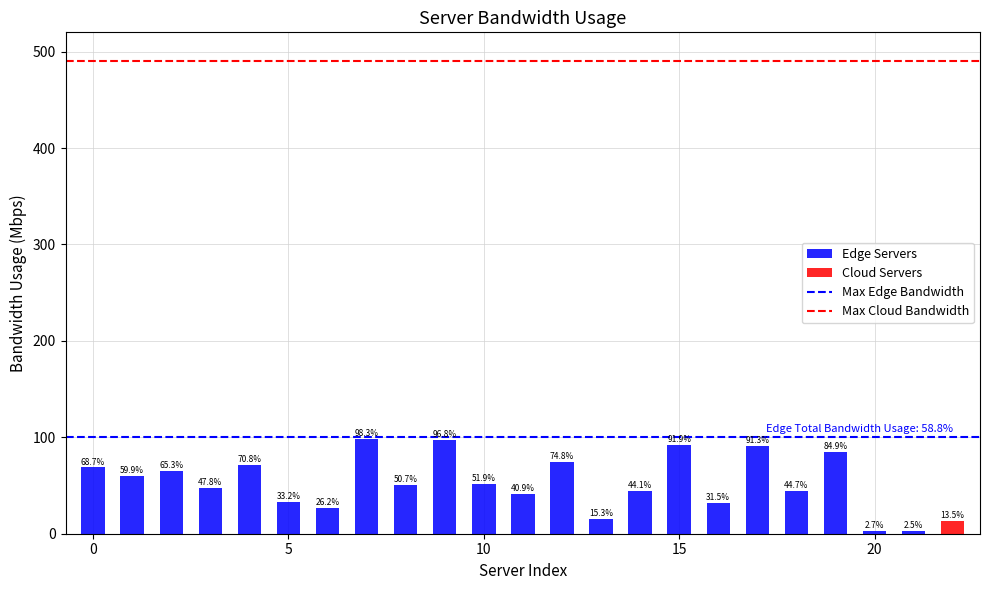

List the series in order of their overall mean, lowest first.

Cloud Servers, Edge Servers